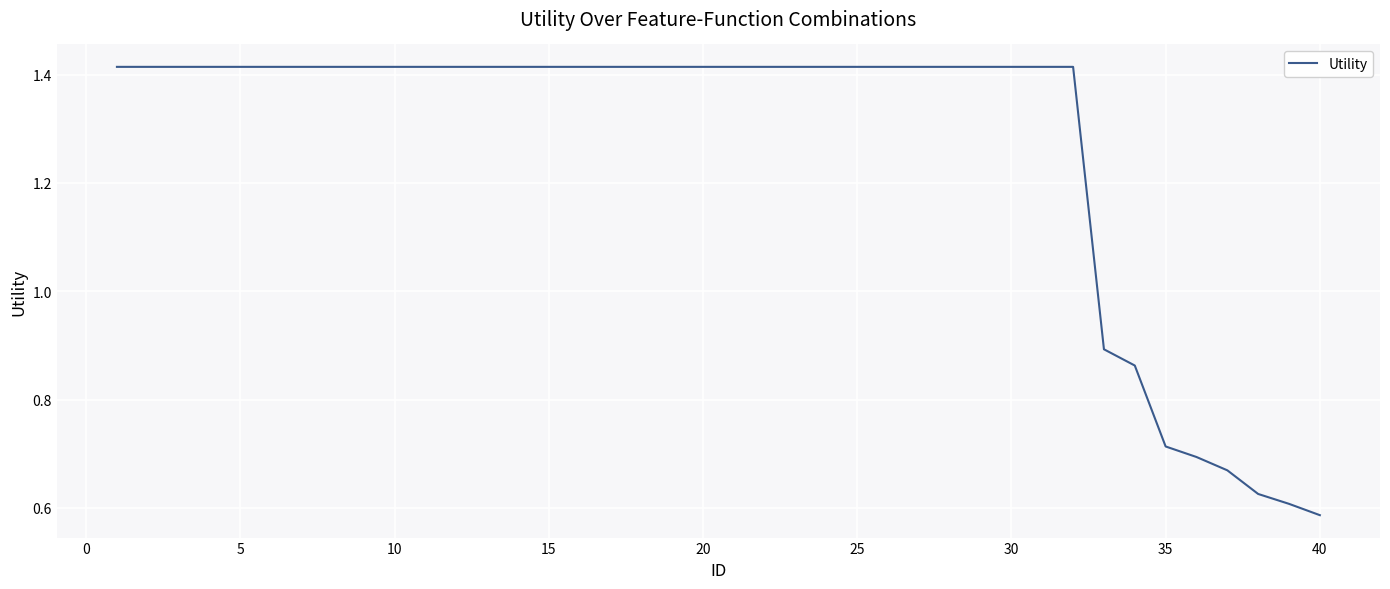

What is the average value?

1.3